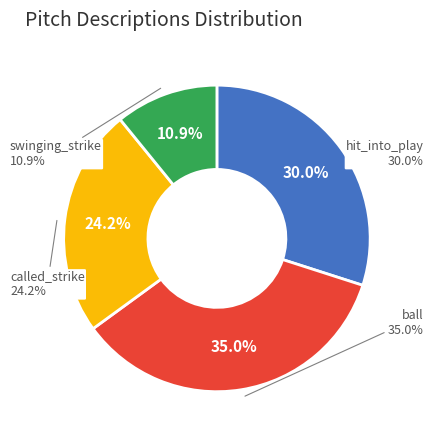

Which slice is the smallest?

swinging_strike